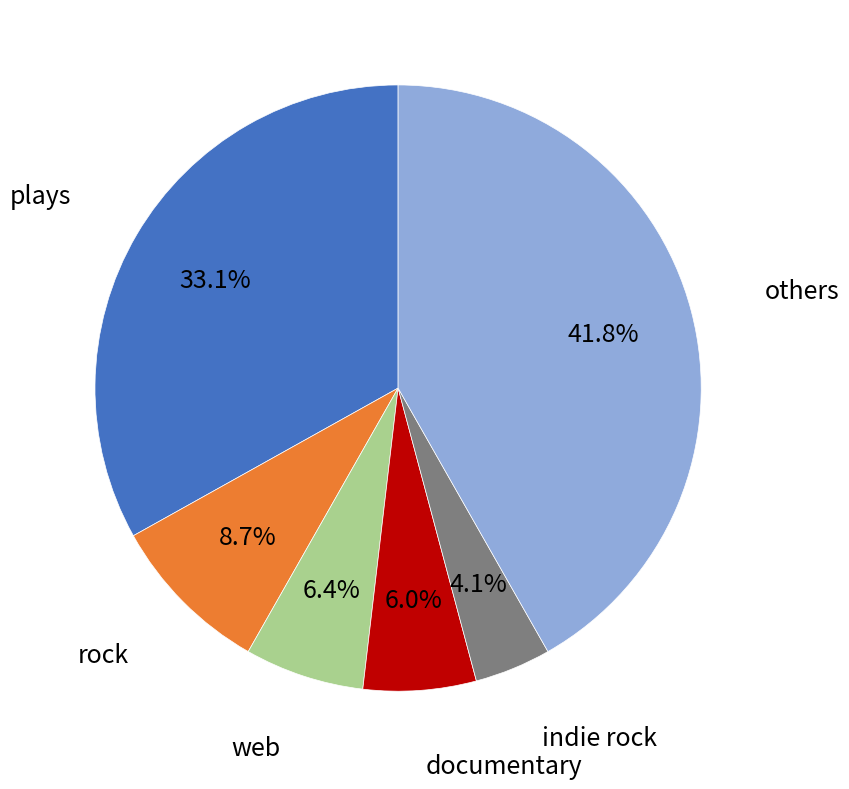

Does any single category account for the majority?

No